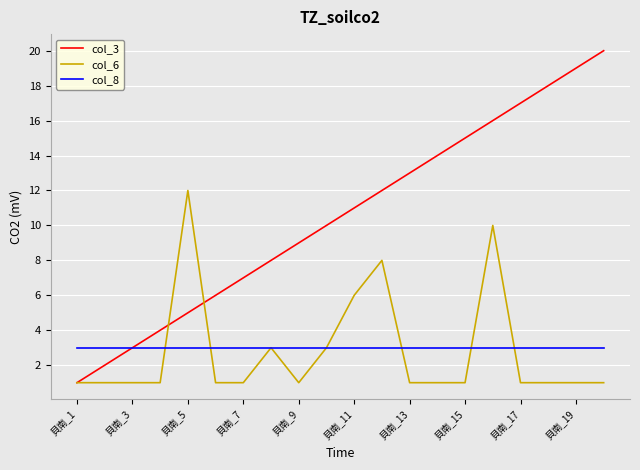

In col_6, how many points are higher than both neighbors (excluding endpoints)?

4